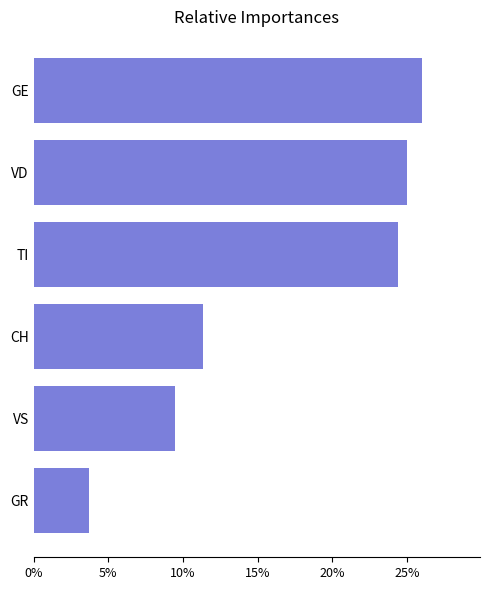

List the labels in order of value, largest first.

GE, VD, TI, CH, VS, GR